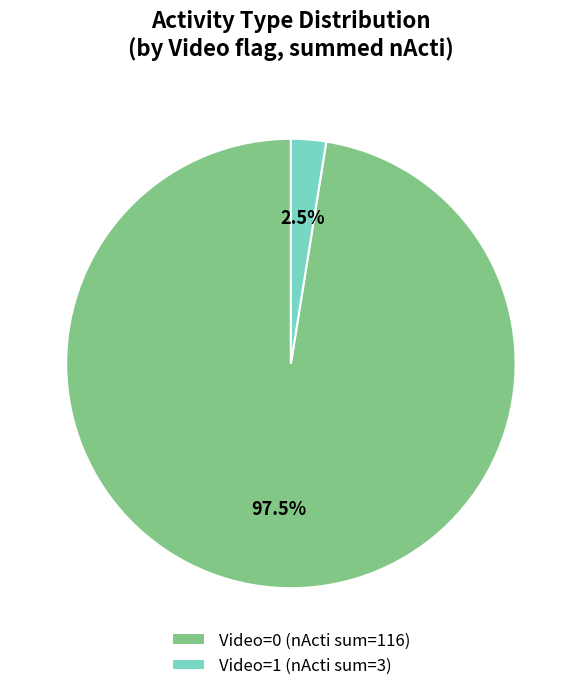

Do Video=1 and Video=0 together represent more than half of the pie?

Yes